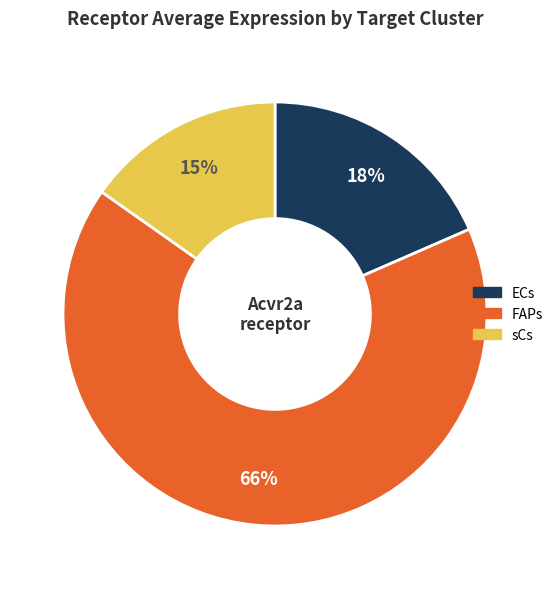

Count the number of slices in the pie.

3